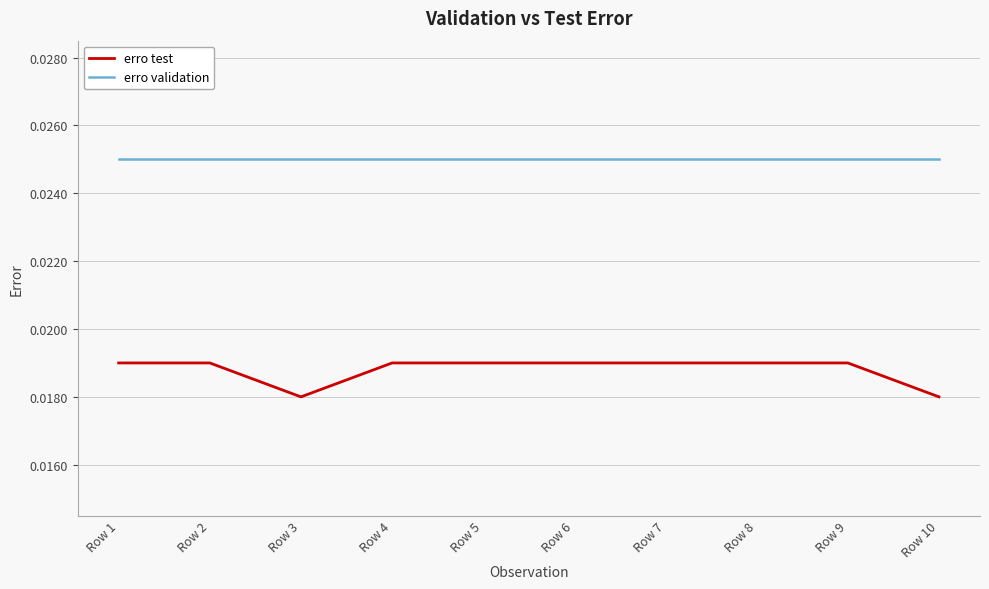

Rank the series by their average value, from lowest to highest.

erro test, erro validation